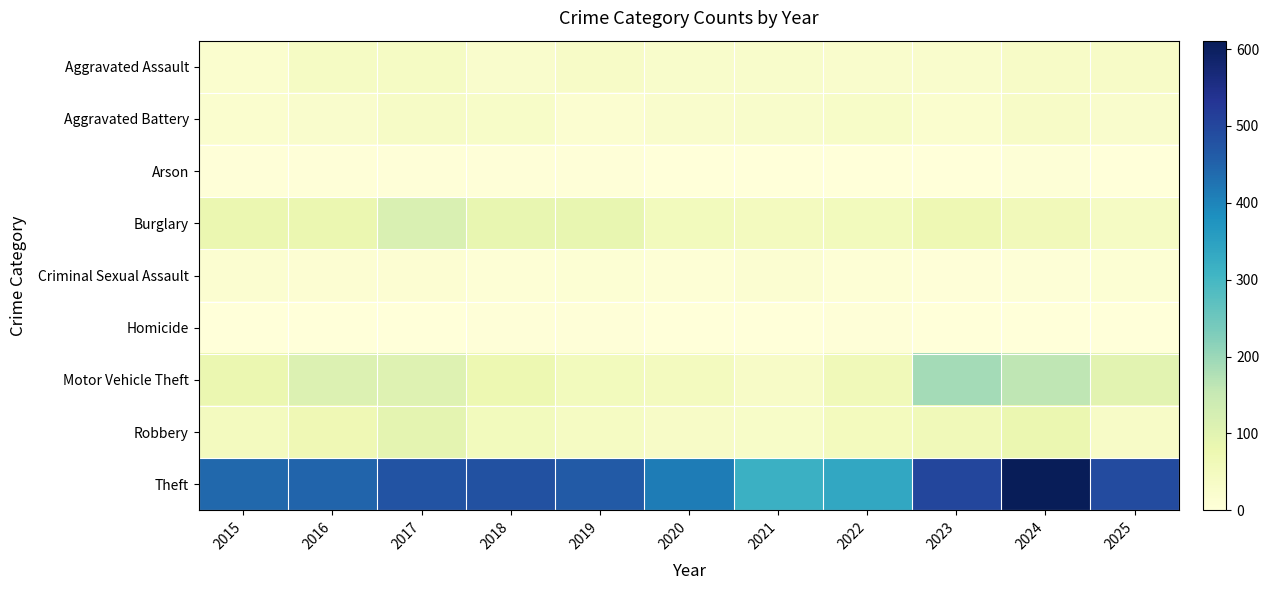

Reading left to right, what are all the values shown in this chart?

Aggravated Assault: 2015=21	2016=39	2017=39	2018=24	2019=34	2020=27	2021=28	2022=24	2023=24	2024=35	2025=34
Aggravated Battery: 2015=21	2016=24	2017=36	2018=32	2019=19	2020=24	2021=27	2022=32	2023=20	2024=34	2025=26
Arson: 2015=4	2016=4	2017=4	2018=3	2019=4	2020=1	2021=2	2022=1	2023=0	2024=5	2025=2
Burglary: 2015=80	2016=80	2017=116	2018=88	2019=87	2020=54	2021=49	2022=53	2023=70	2024=58	2025=40
Criminal Sexual Assault: 2015=17	2016=13	2017=14	2018=8	2019=11	2020=8	2021=15	2022=9	2023=4	2024=7	2025=10
Homicide: 2015=2	2016=2	2017=2	2018=3	2019=3	2020=2	2021=2	2022=4	2023=1	2024=2	2025=0
Motor Vehicle Theft: 2015=79	2016=110	2017=106	2018=75	2019=54	2020=49	2021=35	2022=60	2023=190	2024=160	2025=100
Robbery: 2015=50	2016=68	2017=95	2018=53	2019=42	2020=34	2021=33	2022=51	2023=62	2024=79	2025=35
Theft: 2015=443	2016=448	2017=476	2018=482	2019=465	2020=412	2021=316	2022=336	2023=500	2024=611	2025=491